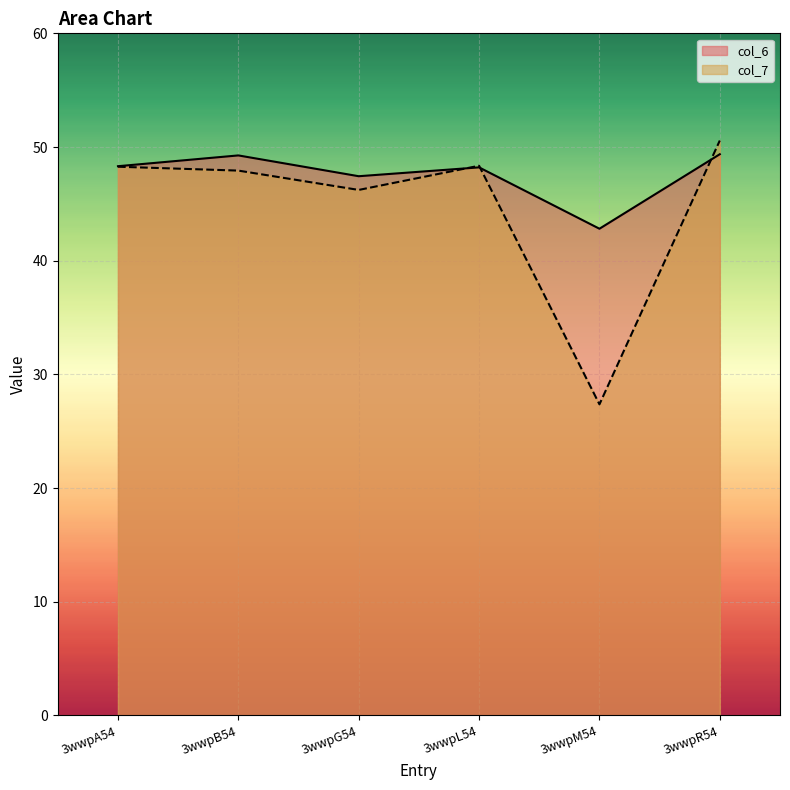

How many interior local peaks does the col_6 series have?

2